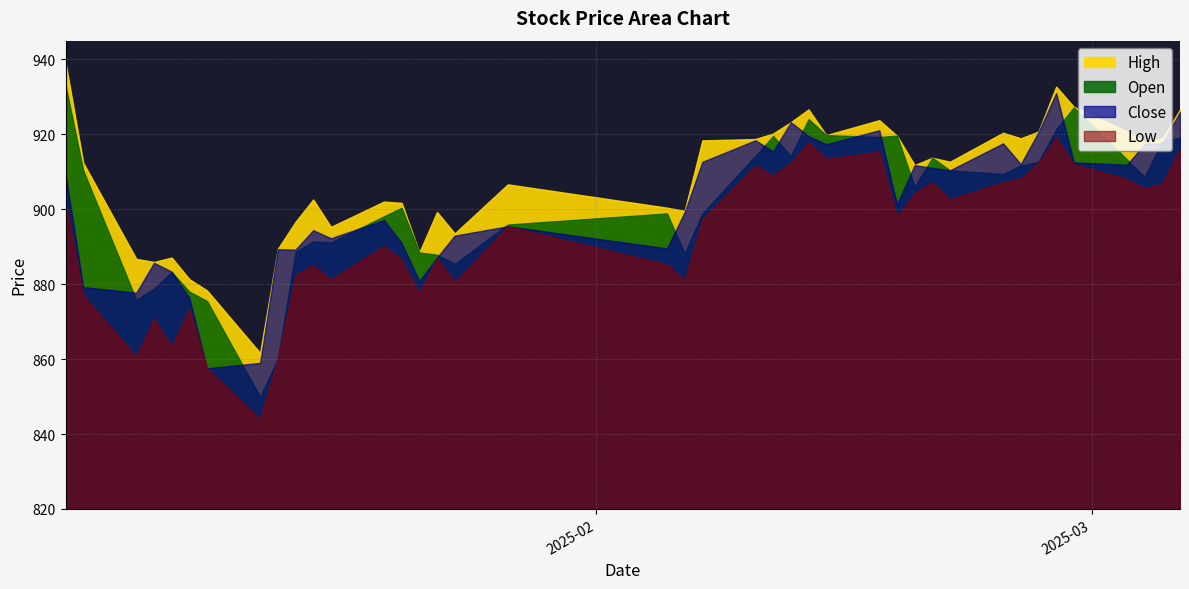

At which category does close reach its first local peak?

3